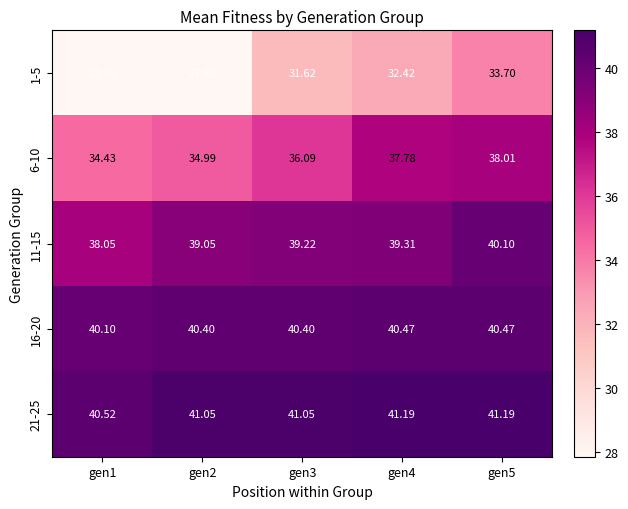

Which has a higher value, gen5 or gen3?

gen5